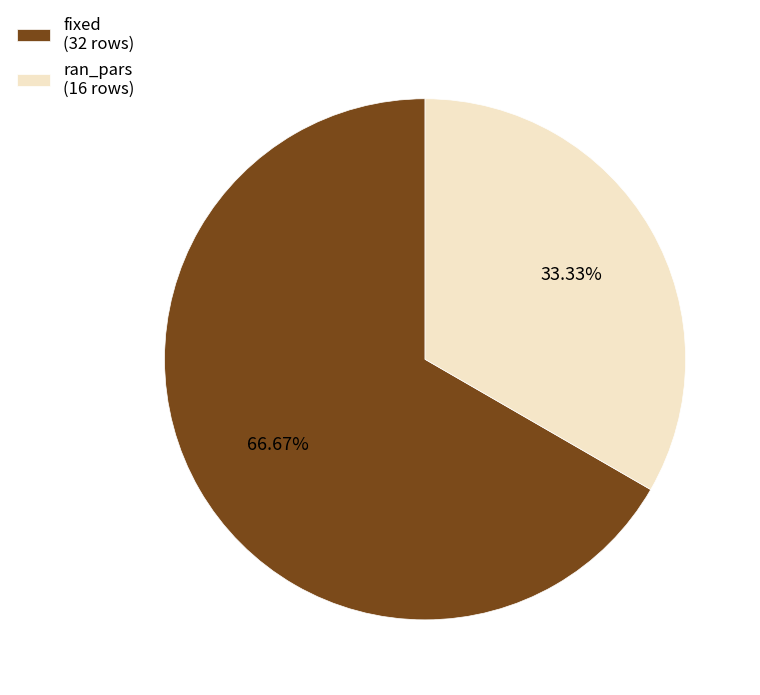

To the nearest percent, what portion does ran_pars represent?

33%